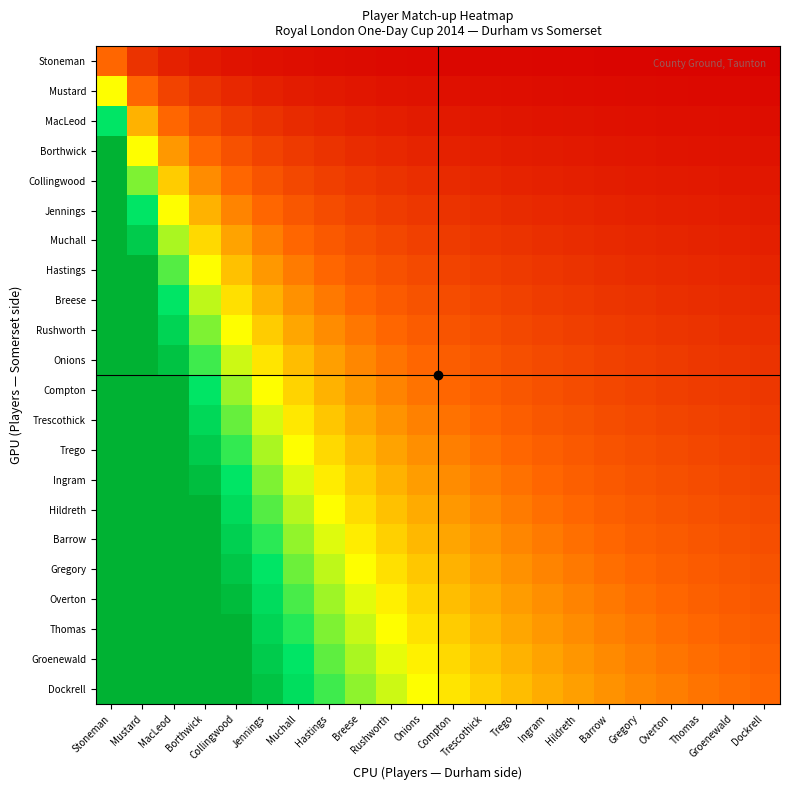

Which series has the widest spread of values?

Dockrell